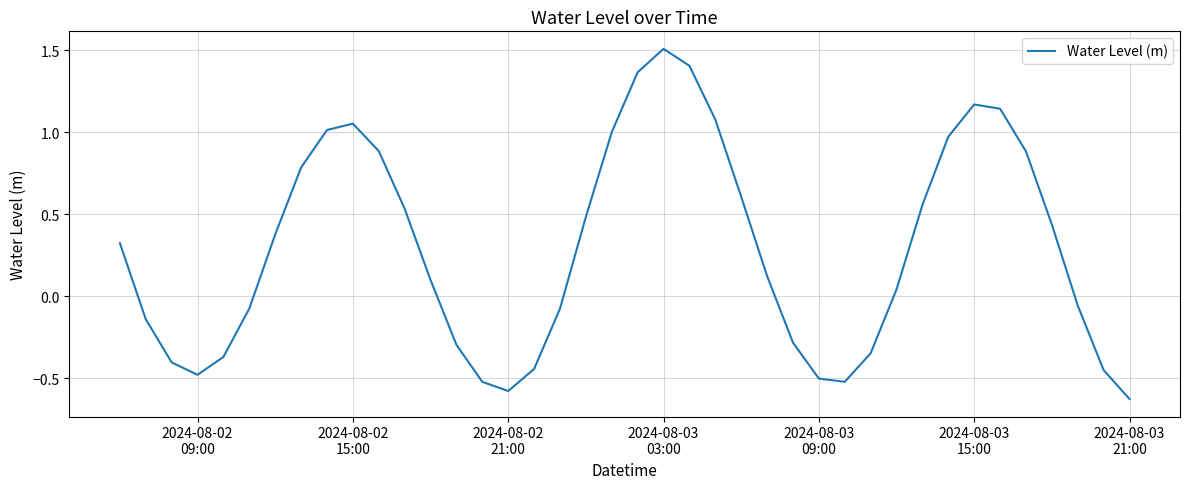

What is the difference between the maximum and minimum values?

2.1